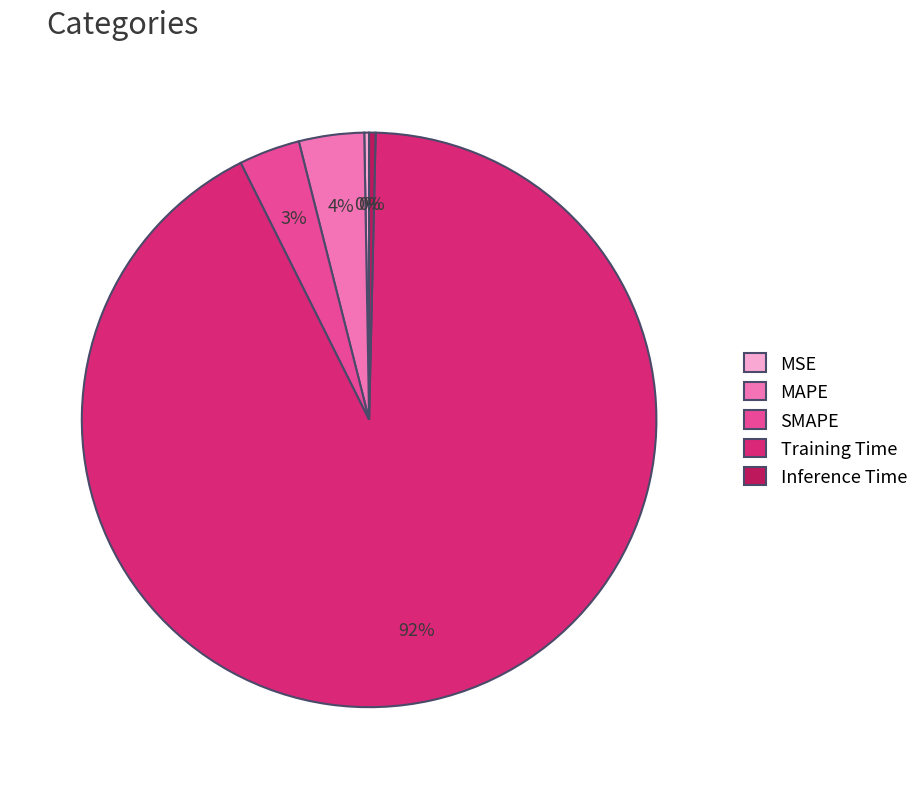

Is it true that Inference Time is 0% of the pie?

True